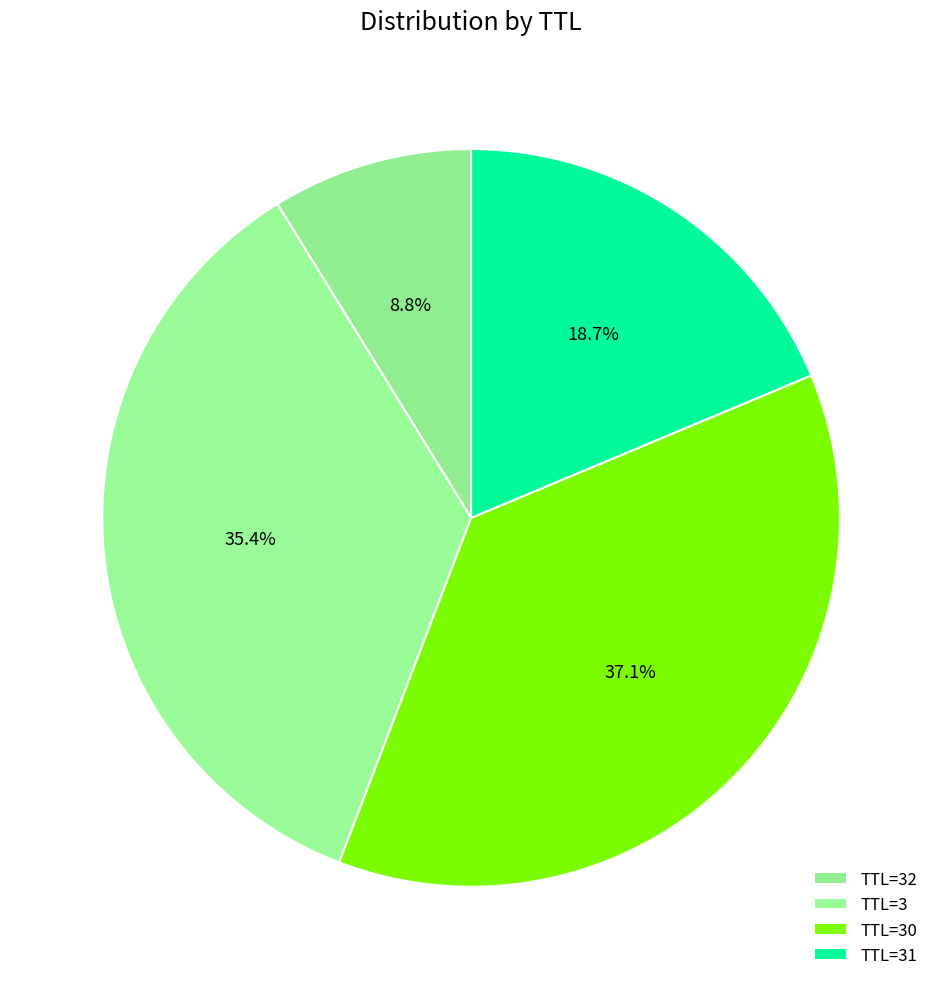

How many segments does this pie chart have?

4